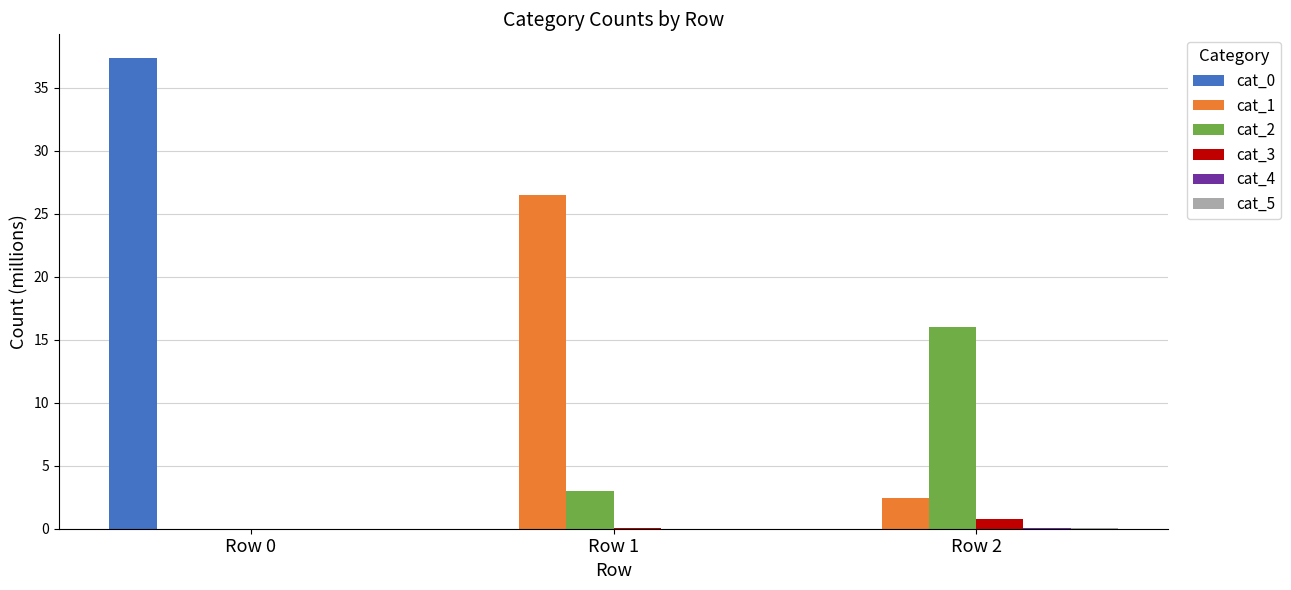

What is the total value across all series at Row 1?

29.6